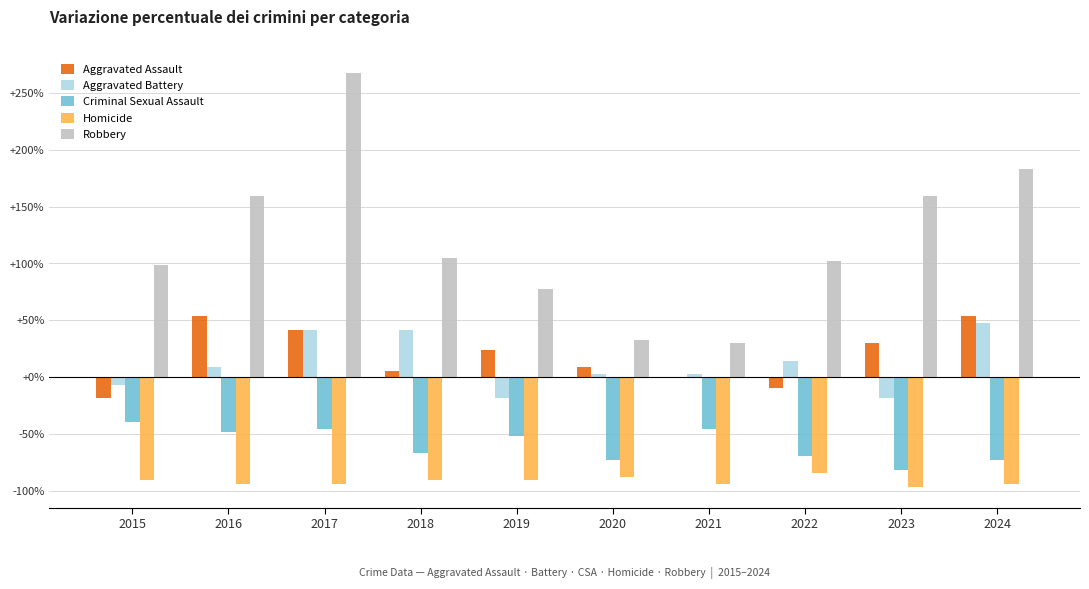

What are all the series names shown in the legend?

Aggravated Assault, Aggravated Battery, Criminal Sexual Assault, Homicide, Robbery